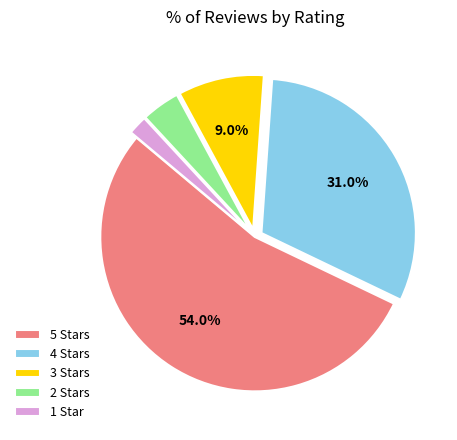

What is the ratio of the value at 4 to the value at 5?

0.6